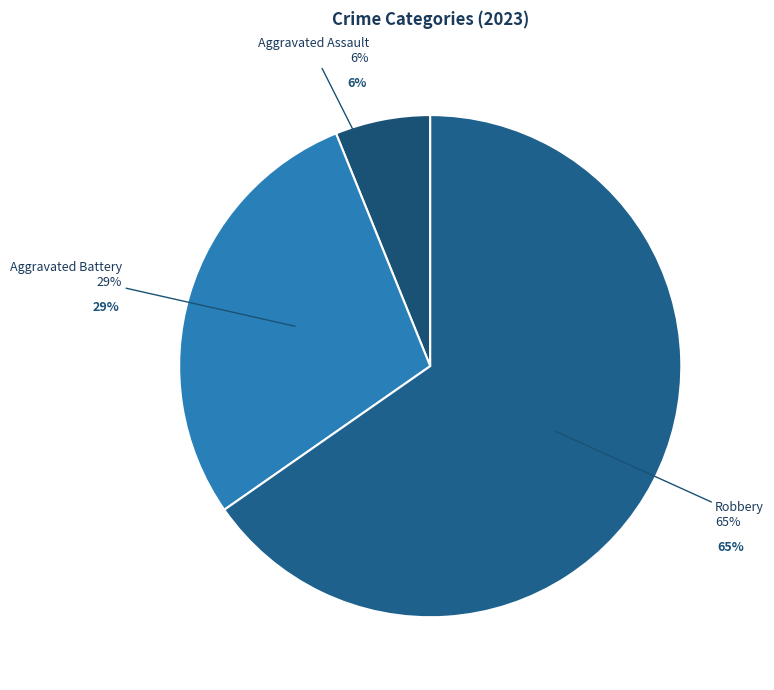

Count the number of slices in the pie.

5